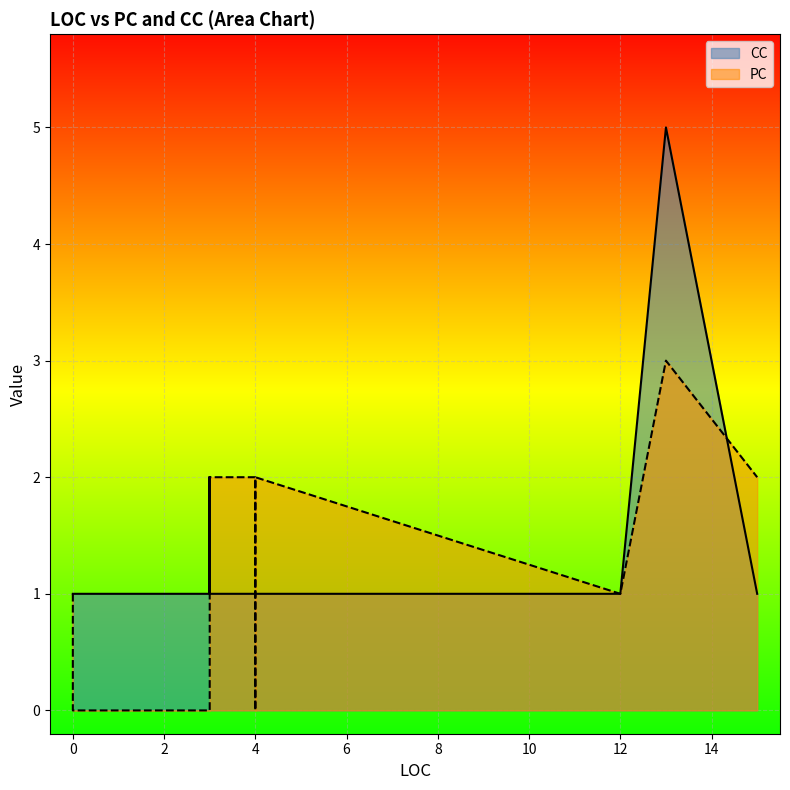

Read the CC value at 13.

5